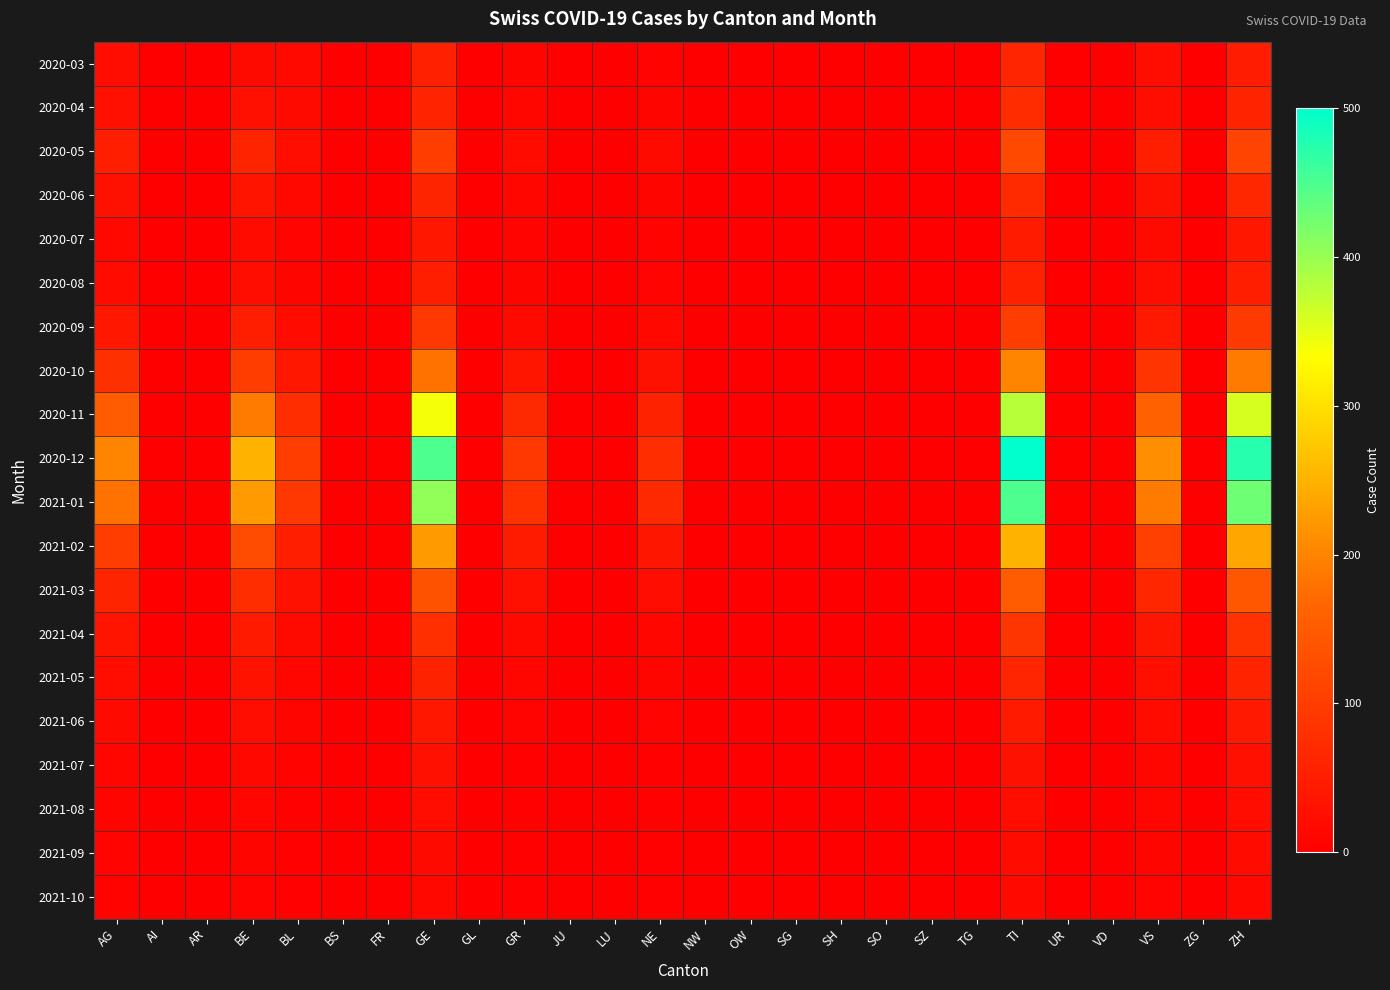

Reading left to right, list all the values displayed in this chart.

2020-03: AG=23	AI=0	AR=0	BE=17	BL=16	BS=0	FR=0	GE=54	GL=0	GR=9	JU=0	LU=0	NE=6	NW=0	OW=0	SG=0	SH=0	SO=0	SZ=0	TG=0	TI=61	UR=0	VD=0	VS=23	ZG=0	ZH=46
2020-04: AG=27	AI=0	AR=0	BE=28	BL=18	BS=0	FR=0	GE=58	GL=0	GR=11	JU=0	LU=0	NE=10	NW=0	OW=0	SG=0	SH=0	SO=0	SZ=0	TG=0	TI=73	UR=0	VD=0	VS=25	ZG=0	ZH=59
2020-05: AG=50	AI=0	AR=0	BE=60	BL=25	BS=0	FR=0	GE=100	GL=0	GR=20	JU=0	LU=0	NE=18	NW=0	OW=0	SG=0	SH=0	SO=0	SZ=0	TG=0	TI=120	UR=0	VD=0	VS=50	ZG=0	ZH=110
2020-06: AG=30	AI=0	AR=0	BE=35	BL=15	BS=0	FR=0	GE=60	GL=0	GR=12	JU=0	LU=0	NE=10	NW=0	OW=0	SG=0	SH=0	SO=0	SZ=0	TG=0	TI=70	UR=0	VD=0	VS=30	ZG=0	ZH=65
2020-07: AG=15	AI=0	AR=0	BE=20	BL=8	BS=0	FR=0	GE=40	GL=0	GR=7	JU=0	LU=0	NE=6	NW=0	OW=0	SG=0	SH=0	SO=0	SZ=0	TG=0	TI=45	UR=0	VD=0	VS=18	ZG=0	ZH=40
2020-08: AG=20	AI=0	AR=0	BE=25	BL=10	BS=0	FR=0	GE=50	GL=0	GR=9	JU=0	LU=0	NE=8	NW=0	OW=0	SG=0	SH=0	SO=0	SZ=0	TG=0	TI=55	UR=0	VD=0	VS=22	ZG=0	ZH=50
2020-09: AG=40	AI=0	AR=0	BE=50	BL=20	BS=0	FR=0	GE=90	GL=0	GR=18	JU=0	LU=0	NE=15	NW=0	OW=0	SG=0	SH=0	SO=0	SZ=0	TG=0	TI=100	UR=0	VD=0	VS=42	ZG=0	ZH=95
2020-10: AG=80	AI=0	AR=0	BE=100	BL=40	BS=0	FR=0	GE=180	GL=0	GR=36	JU=0	LU=0	NE=30	NW=0	OW=0	SG=0	SH=0	SO=0	SZ=0	TG=0	TI=200	UR=0	VD=0	VS=85	ZG=0	ZH=190
2020-11: AG=150	AI=0	AR=0	BE=190	BL=75	BS=0	FR=0	GE=340	GL=0	GR=68	JU=0	LU=0	NE=57	NW=0	OW=0	SG=0	SH=0	SO=0	SZ=0	TG=0	TI=380	UR=0	VD=0	VS=160	ZG=0	ZH=360
2020-12: AG=200	AI=0	AR=0	BE=250	BL=100	BS=0	FR=0	GE=450	GL=0	GR=90	JU=0	LU=0	NE=75	NW=0	OW=0	SG=0	SH=0	SO=0	SZ=0	TG=0	TI=500	UR=0	VD=0	VS=210	ZG=0	ZH=475
2021-01: AG=180	AI=0	AR=0	BE=225	BL=90	BS=0	FR=0	GE=405	GL=0	GR=81	JU=0	LU=0	NE=68	NW=0	OW=0	SG=0	SH=0	SO=0	SZ=0	TG=0	TI=450	UR=0	VD=0	VS=190	ZG=0	ZH=428
2021-02: AG=100	AI=0	AR=0	BE=125	BL=50	BS=0	FR=0	GE=225	GL=0	GR=45	JU=0	LU=0	NE=38	NW=0	OW=0	SG=0	SH=0	SO=0	SZ=0	TG=0	TI=250	UR=0	VD=0	VS=105	ZG=0	ZH=238
2021-03: AG=60	AI=0	AR=0	BE=75	BL=30	BS=0	FR=0	GE=135	GL=0	GR=27	JU=0	LU=0	NE=23	NW=0	OW=0	SG=0	SH=0	SO=0	SZ=0	TG=0	TI=150	UR=0	VD=0	VS=63	ZG=0	ZH=143
2021-04: AG=35	AI=0	AR=0	BE=44	BL=18	BS=0	FR=0	GE=79	GL=0	GR=16	JU=0	LU=0	NE=13	NW=0	OW=0	SG=0	SH=0	SO=0	SZ=0	TG=0	TI=88	UR=0	VD=0	VS=37	ZG=0	ZH=84
2021-05: AG=25	AI=0	AR=0	BE=31	BL=13	BS=0	FR=0	GE=56	GL=0	GR=11	JU=0	LU=0	NE=9	NW=0	OW=0	SG=0	SH=0	SO=0	SZ=0	TG=0	TI=62	UR=0	VD=0	VS=26	ZG=0	ZH=59
2021-06: AG=18	AI=0	AR=0	BE=22	BL=9	BS=0	FR=0	GE=40	GL=0	GR=8	JU=0	LU=0	NE=7	NW=0	OW=0	SG=0	SH=0	SO=0	SZ=0	TG=0	TI=44	UR=0	VD=0	VS=19	ZG=0	ZH=42
2021-07: AG=12	AI=0	AR=0	BE=15	BL=6	BS=0	FR=0	GE=27	GL=0	GR=5	JU=0	LU=0	NE=5	NW=0	OW=0	SG=0	SH=0	SO=0	SZ=0	TG=0	TI=30	UR=0	VD=0	VS=13	ZG=0	ZH=28
2021-08: AG=10	AI=0	AR=0	BE=12	BL=5	BS=0	FR=0	GE=22	GL=0	GR=4	JU=0	LU=0	NE=4	NW=0	OW=0	SG=0	SH=0	SO=0	SZ=0	TG=0	TI=25	UR=0	VD=0	VS=11	ZG=0	ZH=23
2021-09: AG=8	AI=0	AR=0	BE=10	BL=4	BS=0	FR=0	GE=18	GL=0	GR=4	JU=0	LU=0	NE=3	NW=0	OW=0	SG=0	SH=0	SO=0	SZ=0	TG=0	TI=20	UR=0	VD=0	VS=9	ZG=0	ZH=19
2021-10: AG=6	AI=0	AR=0	BE=8	BL=3	BS=0	FR=0	GE=14	GL=0	GR=3	JU=0	LU=0	NE=2	NW=0	OW=0	SG=0	SH=0	SO=0	SZ=0	TG=0	TI=16	UR=0	VD=0	VS=7	ZG=0	ZH=15